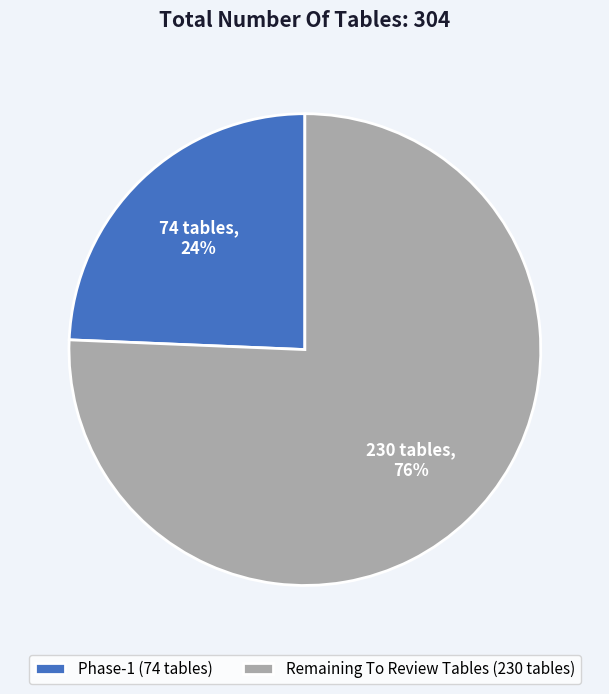

Do Phase-1 (74 tables) and Remaining To Review Tables (230 tables) together represent more than half of the pie?

Yes